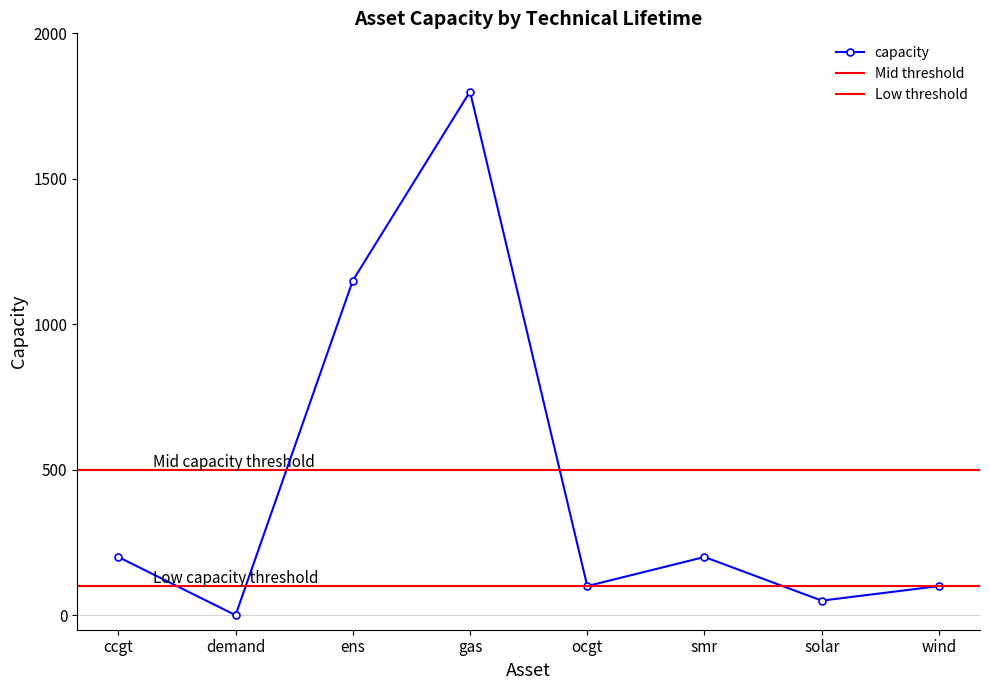

What position from the left is solar?

7